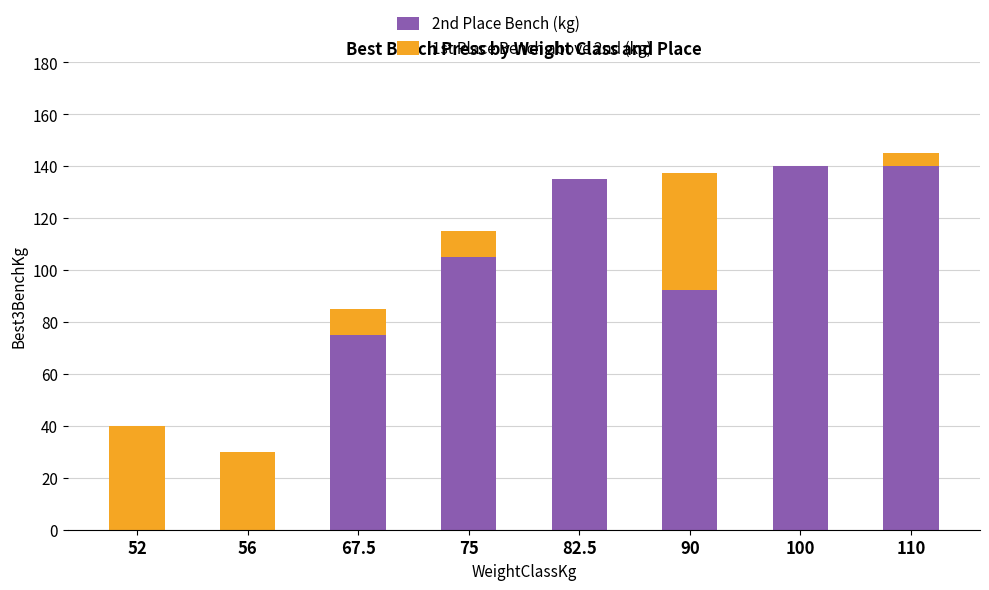

Is it true that 2nd Place Bench (kg) equals 105.0 at 75?

True